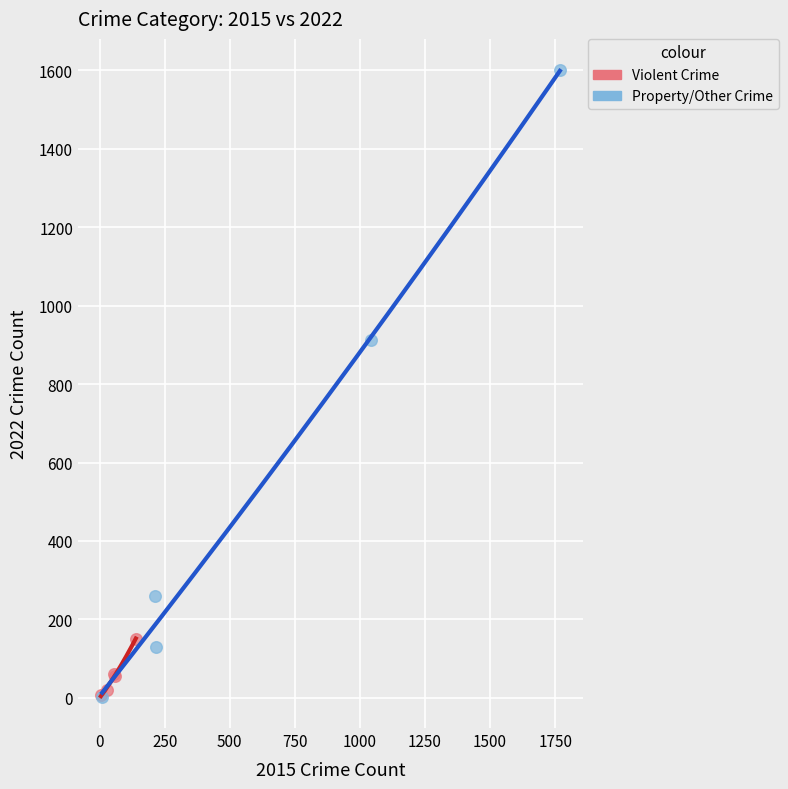

Which series reaches the maximum Y coordinate?

Property/Other Crime